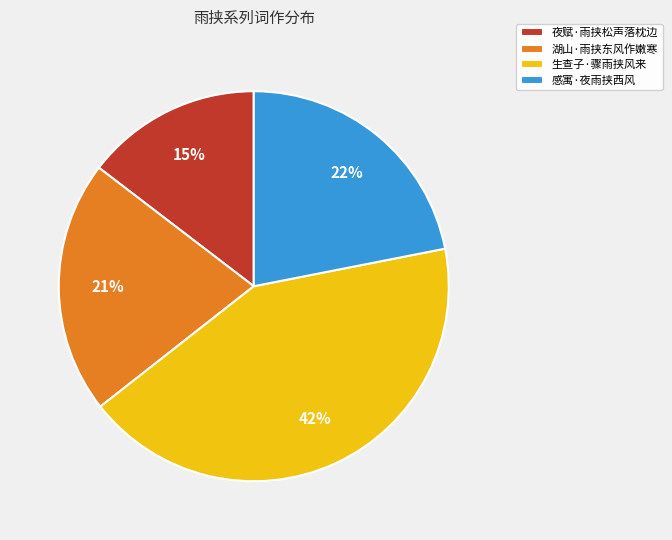

Is there a majority slice in this chart?

No